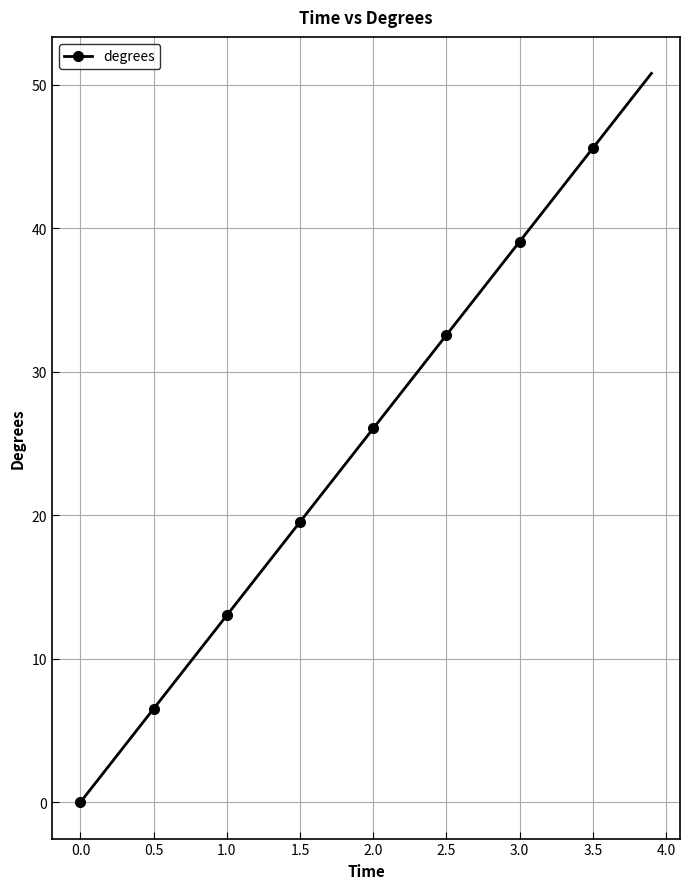

True or false: there are more than 1 points higher than both neighbors.

False